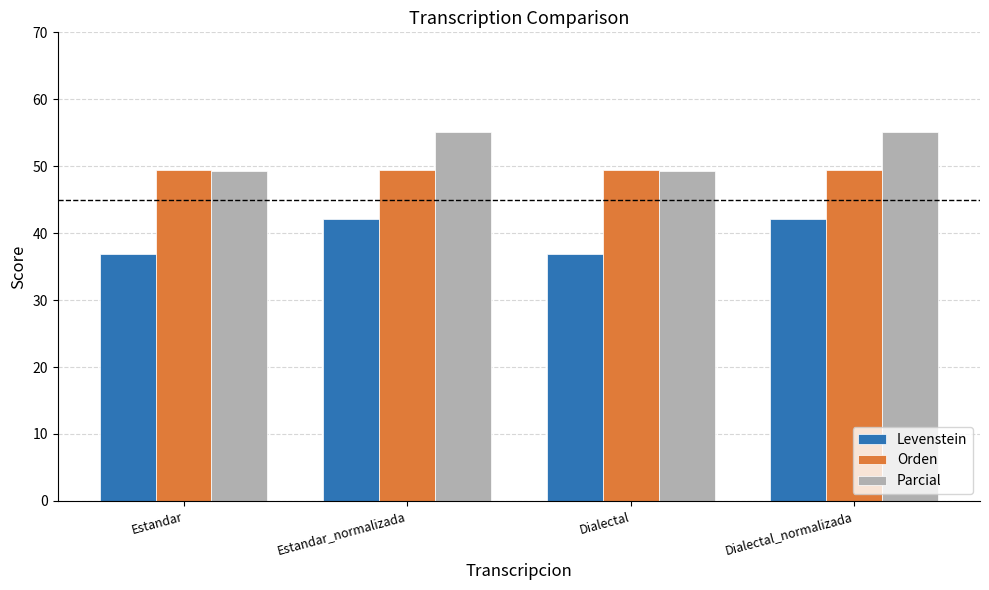

Which series has the largest total across all categories?

Parcial